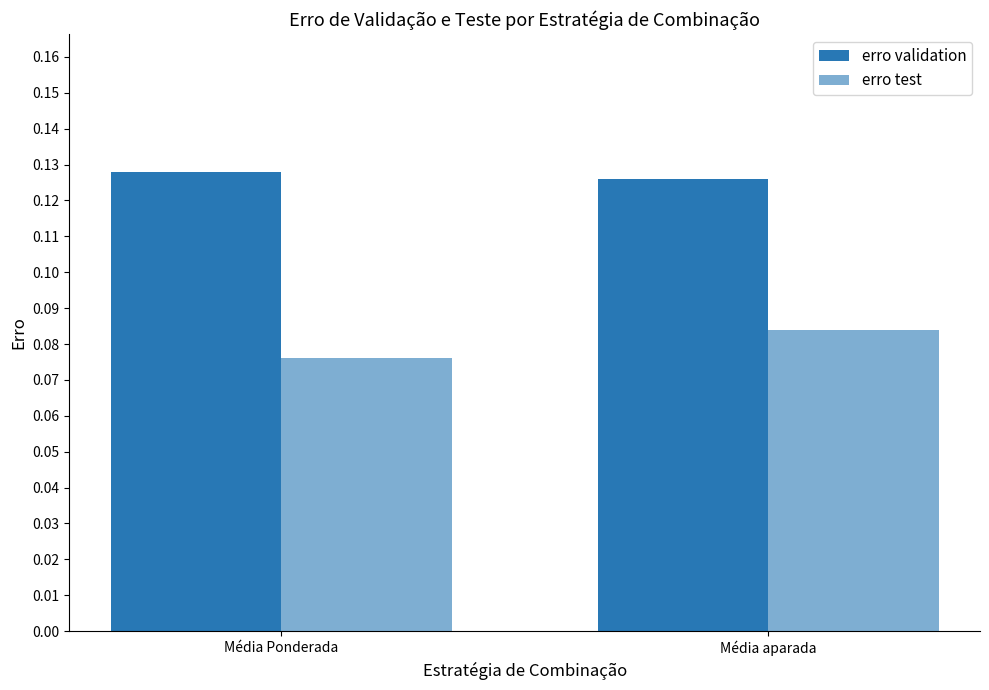

Which category has the lowest value in the erro validation series?

Média aparada